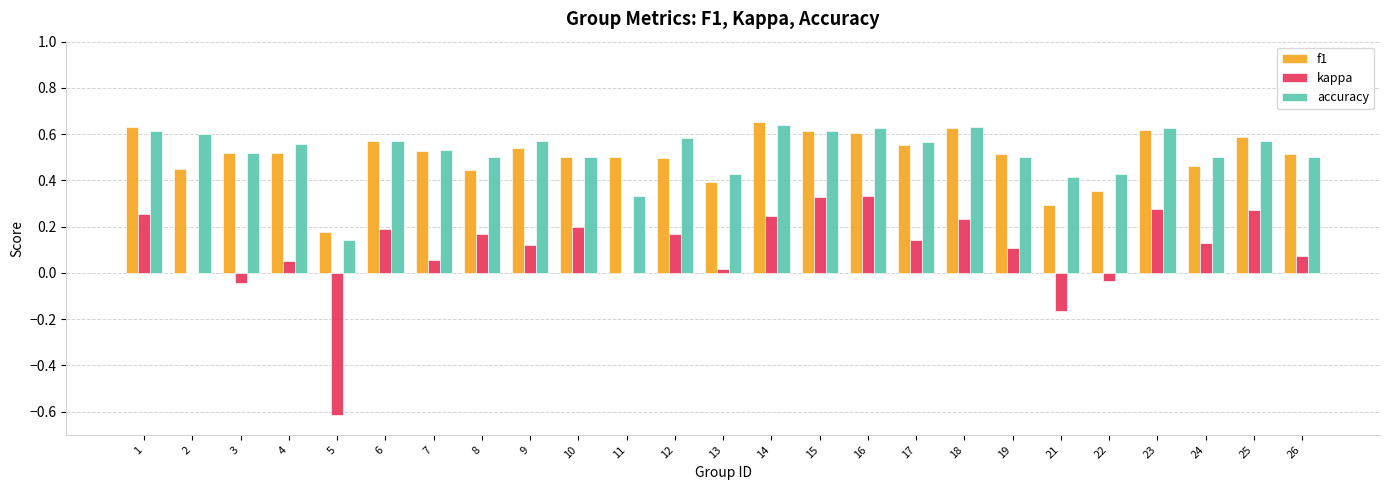

What are all the series names shown in the legend?

f1, kappa, accuracy